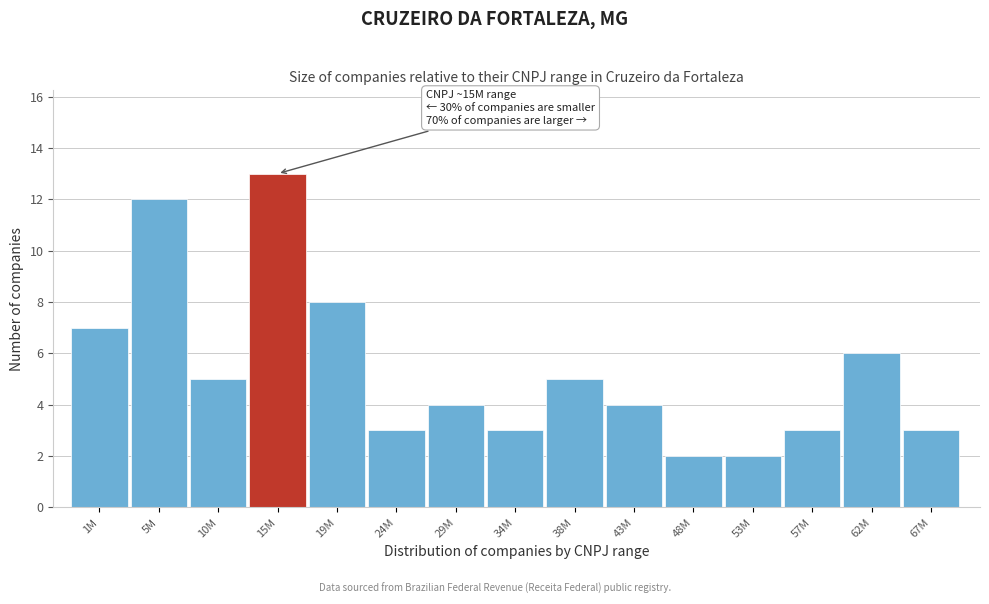

Reading left to right, extract all data points from this chart.

1M=7	5M=12	10M=5	15M=13	19M=8	24M=3	29M=4	34M=3	38M=5	43M=4	48M=2	53M=2	57M=3	62M=6	67M=3